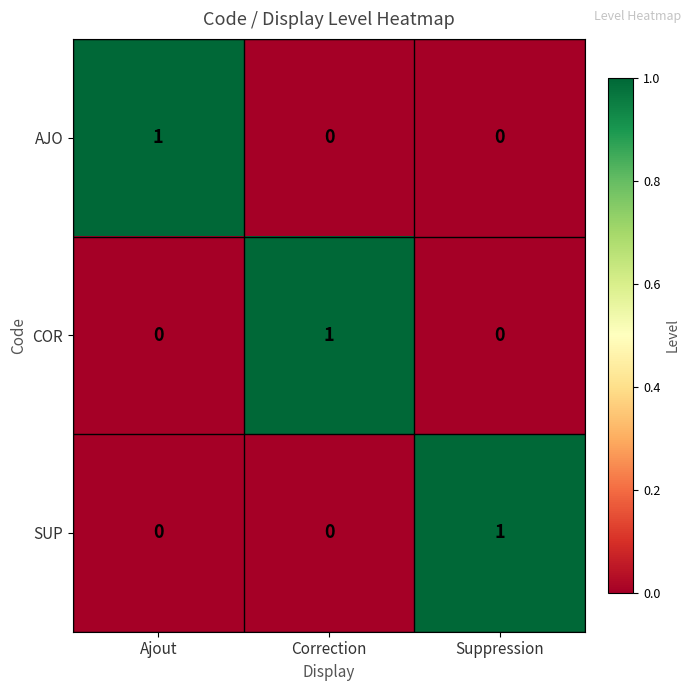

Reading left to right, what are all the values shown in this chart?

AJO: Ajout=1	Correction=0	Suppression=0
COR: Ajout=0	Correction=1	Suppression=0
SUP: Ajout=0	Correction=0	Suppression=1